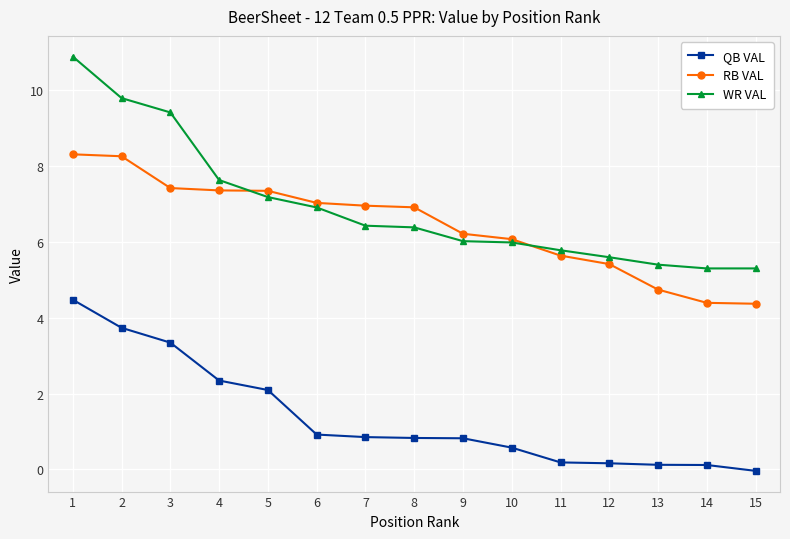

Rank the series at 8 from lowest to highest value.

QB VAL, WR VAL, RB VAL